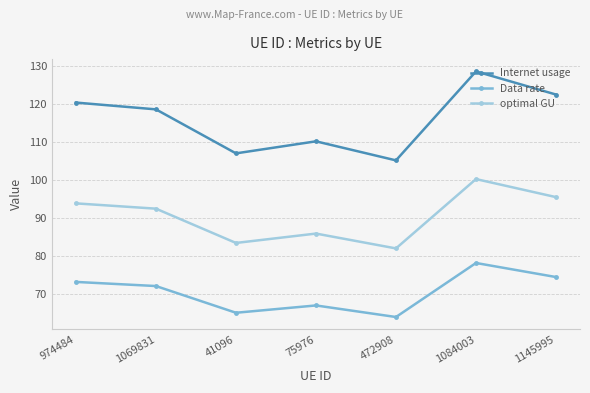

Reading right to left, extract all data points from this chart.

Internet usage: 1145995=122.6	1084003=128.7	472908=105.2	75976=110.2	41096=107.1	1069831=118.7	974484=120.5
Data rate: 1145995=74.4	1084003=78.1	472908=63.9	75976=66.9	41096=65.0	1069831=72.0	974484=73.1
optimal GU: 1145995=95.5	1084003=100.3	472908=82.0	75976=85.9	41096=83.4	1069831=92.5	974484=93.9